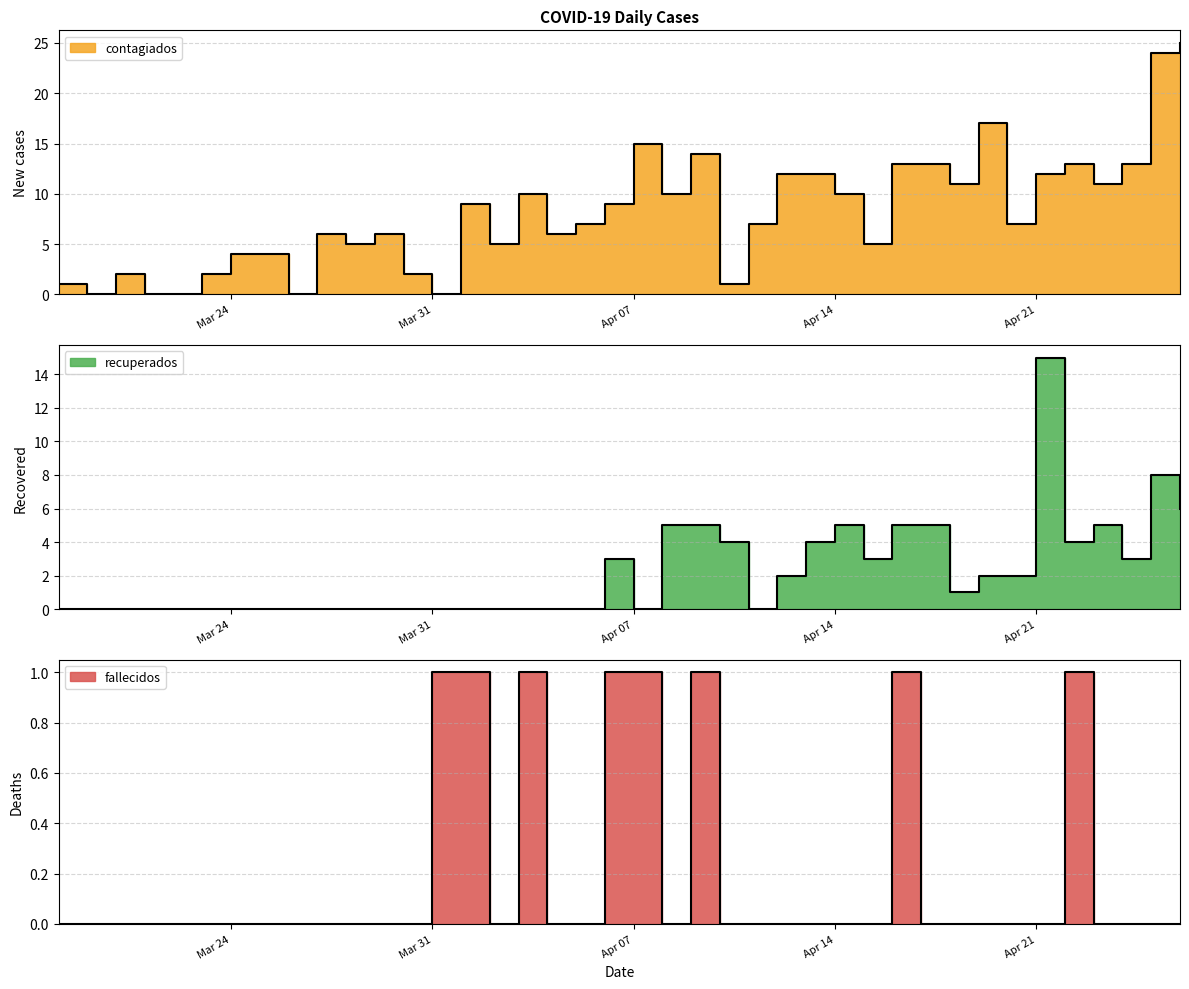

What is the label of the 23rd point from the right?

2020-04-04